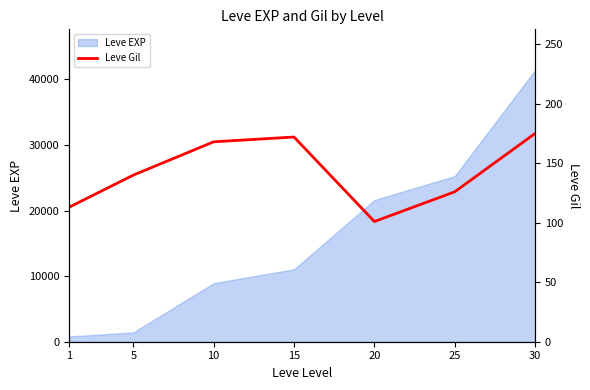

What is the maximum value shown in the chart?

175